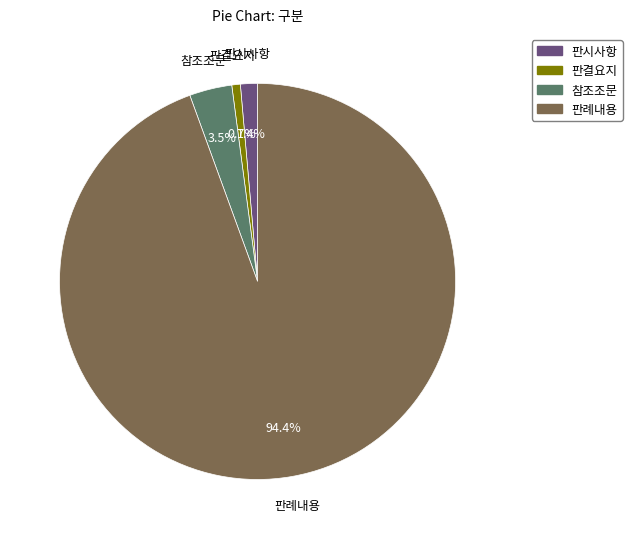

To the nearest percent, what percentage of the pie is 판시사항?

1%